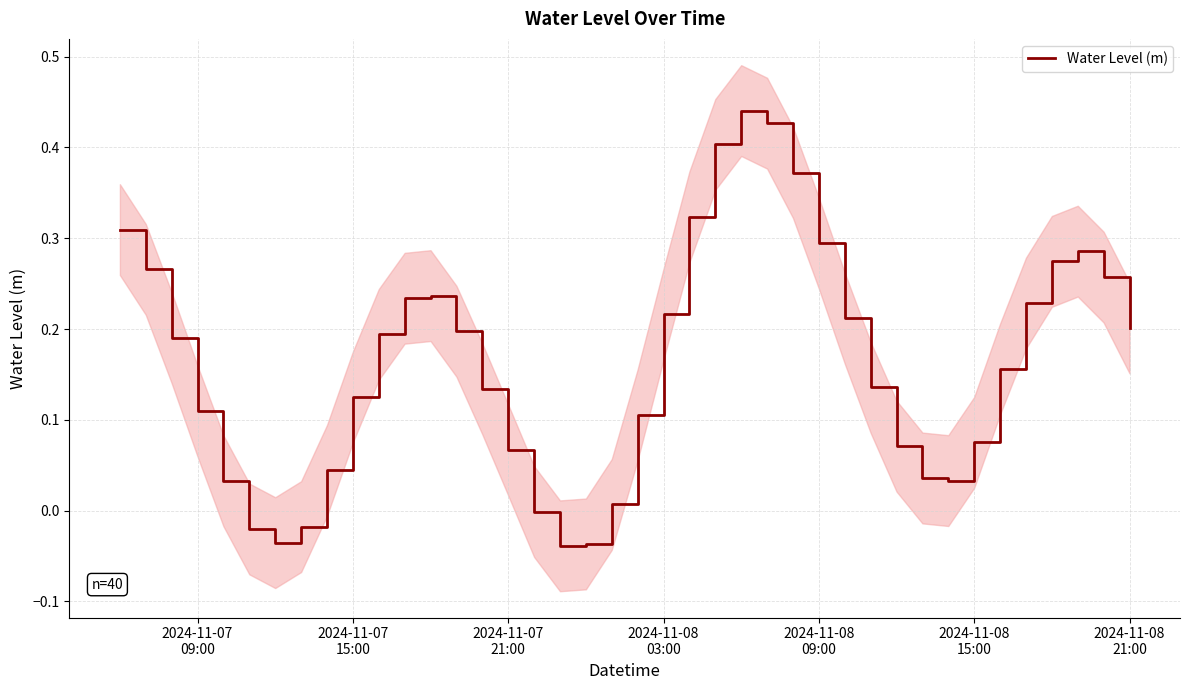

What is the value of the 36th point from the left?

0.2